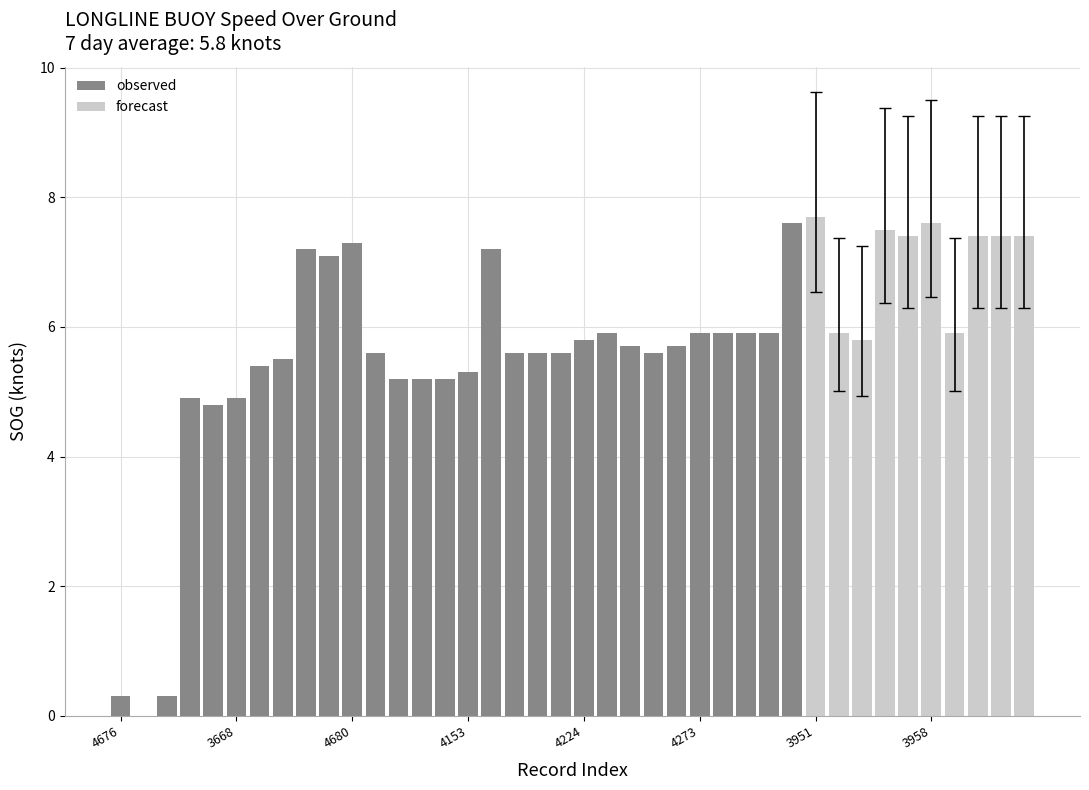

Reading left to right, what are all the values shown in this chart?

0.3	0.0	0.3	4.9	4.8	4.9	5.4	5.5	7.2	7.1	7.3	5.6	5.2	5.2	5.2	5.3	7.2	5.6	5.6	5.6	5.8	5.9	5.7	5.6	5.7	5.9	5.9	5.9	5.9	7.6	7.7	5.9	5.8	7.5	7.4	7.6	5.9	7.4	7.4	7.4